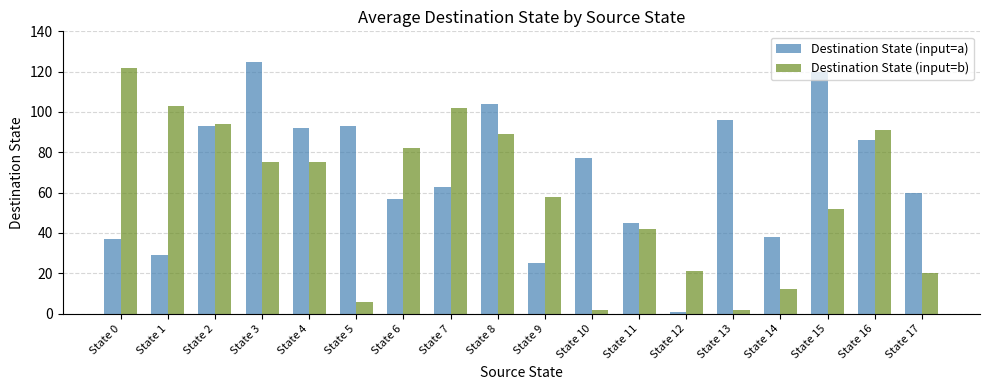

How many bars are there in total?

36